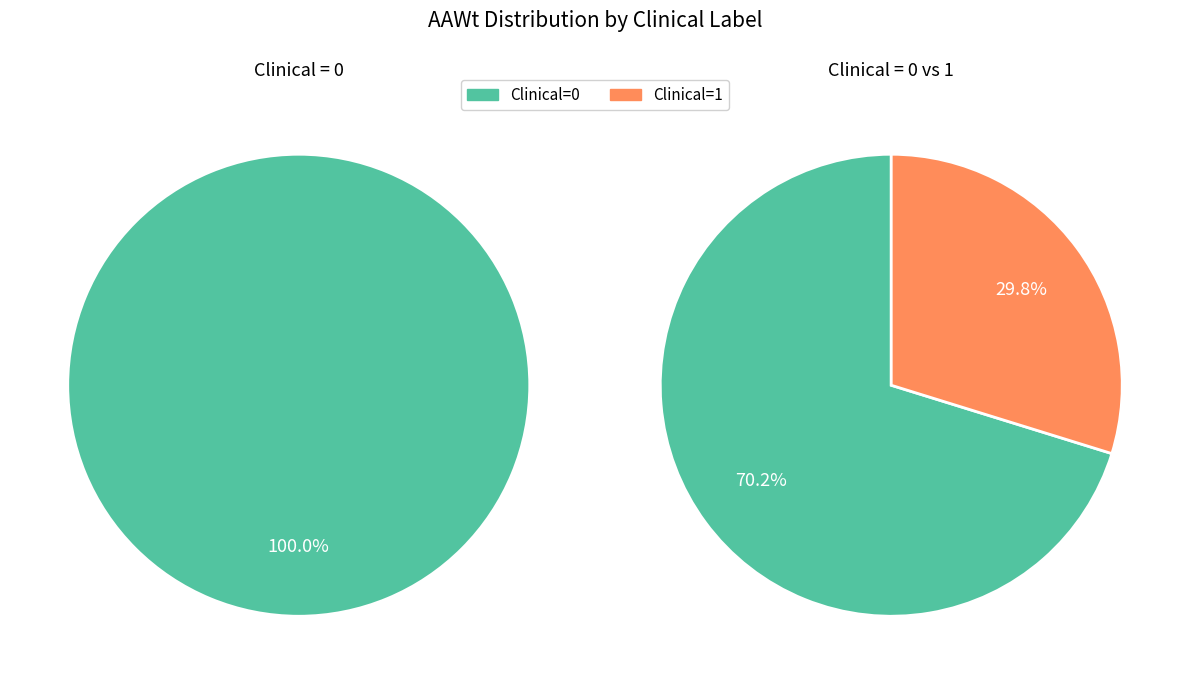

To the nearest percent, what is the combined percentage of Clinical=0 (AAWt sum) and Clinical=1 (AAWt sum)?

100%